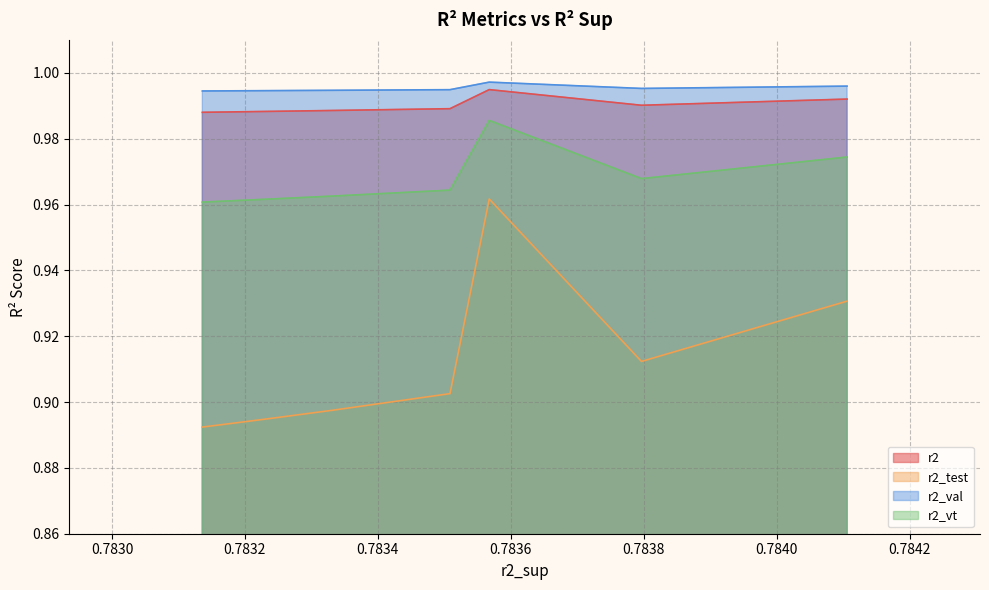

True or false: r2_test and r2_vt intersect in this chart.

False